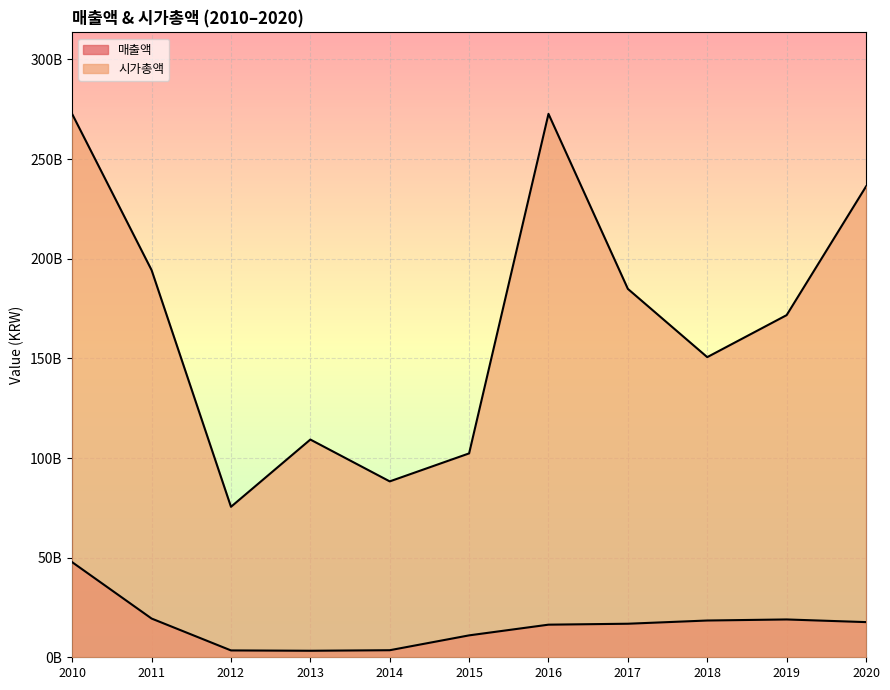

List the series in order of their peak value, lowest first.

매출액, 시가총액